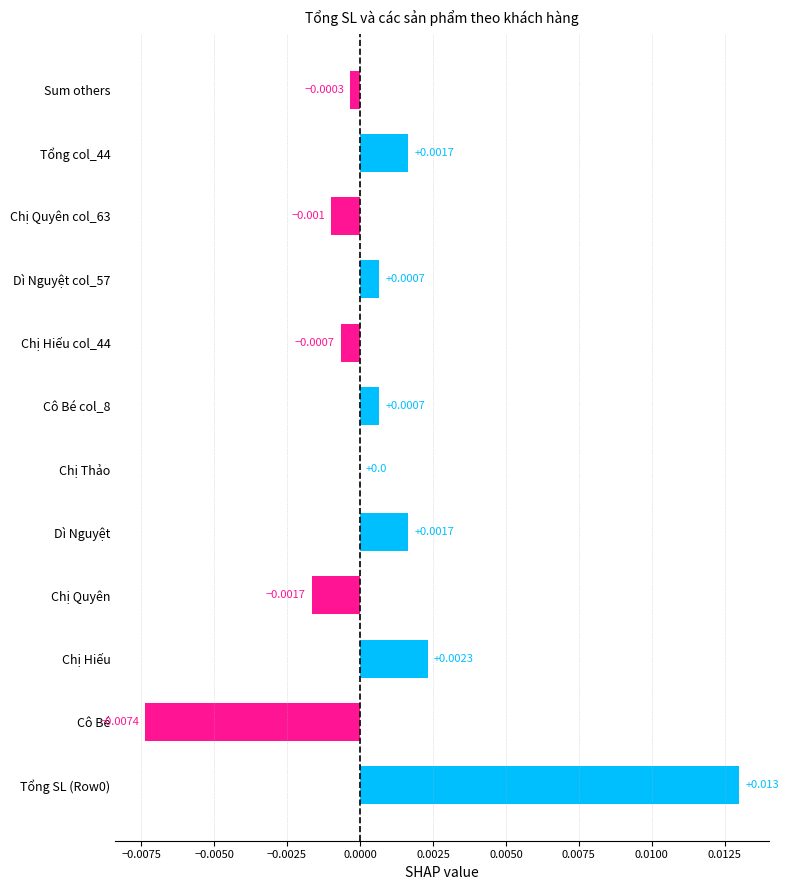

At which label is the value closest to 0?

Chị Thảo